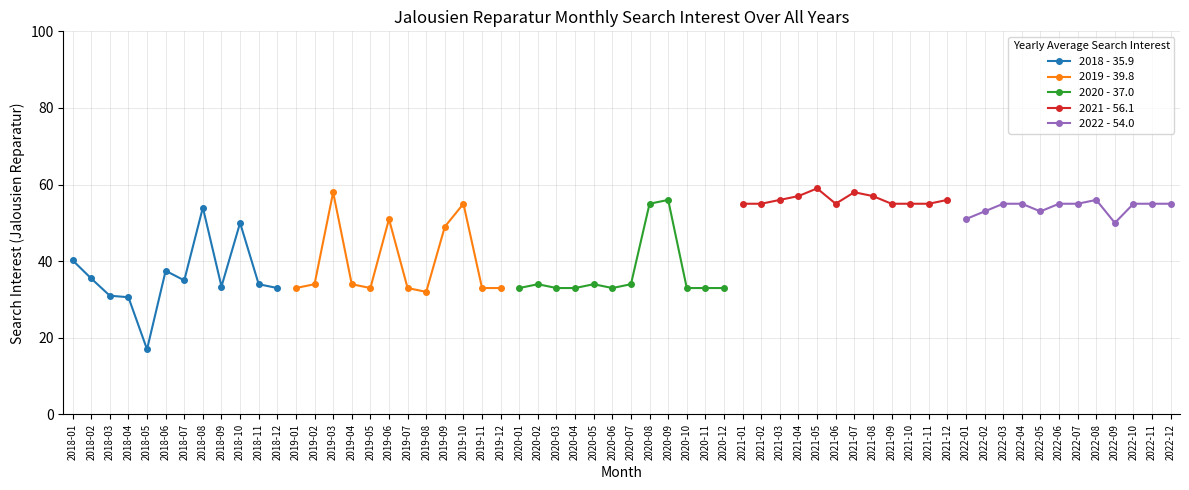

Which series has the largest total across all categories?

2021 - 56.1